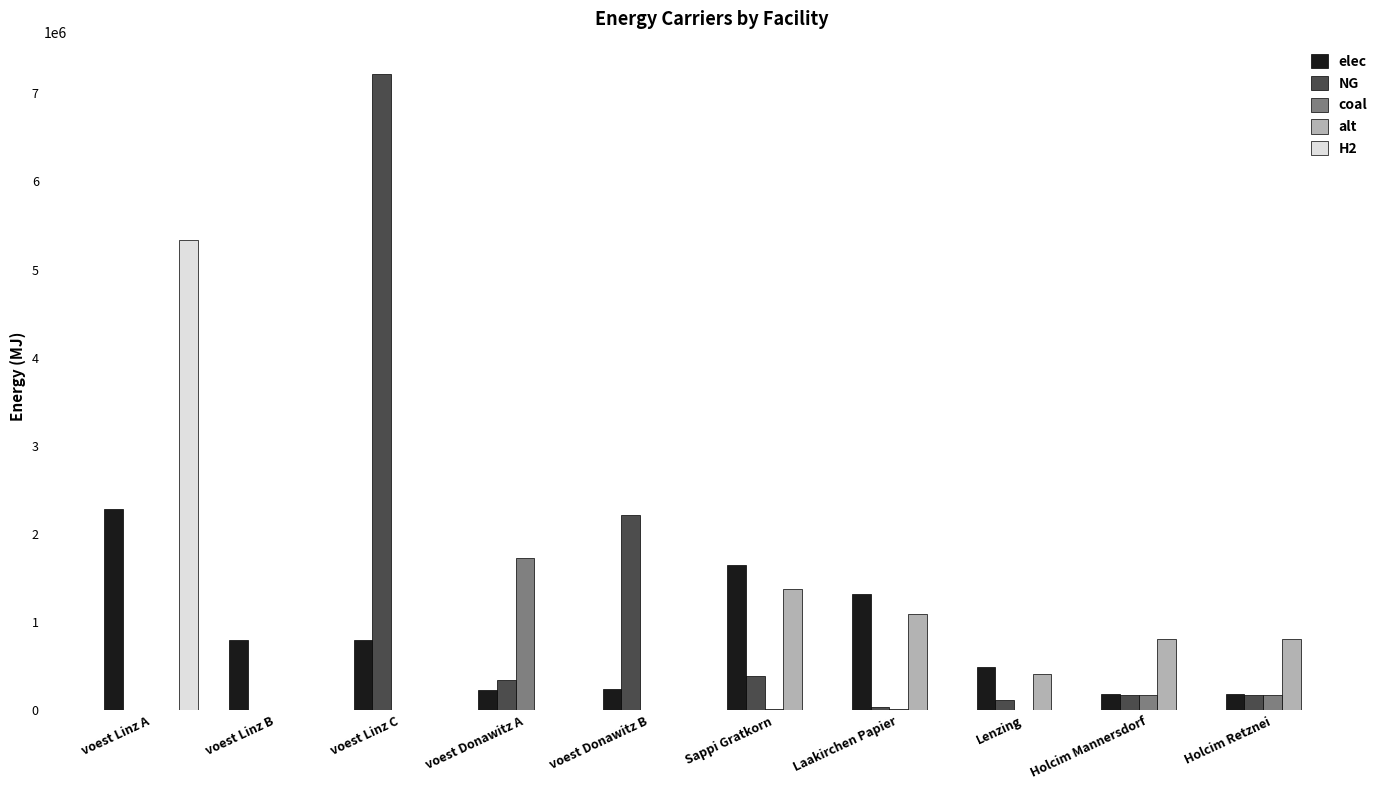

The alt series shows 811540.3 at Holcim Retznei. True or false?

True